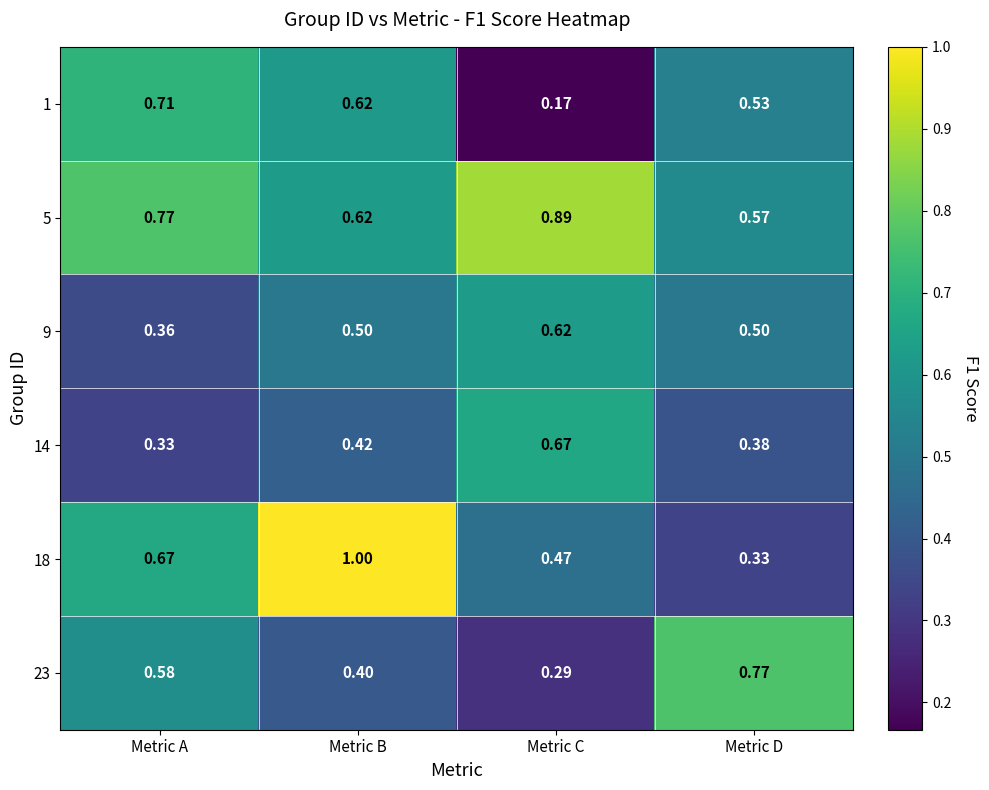

Count the number of data series in this chart.

6